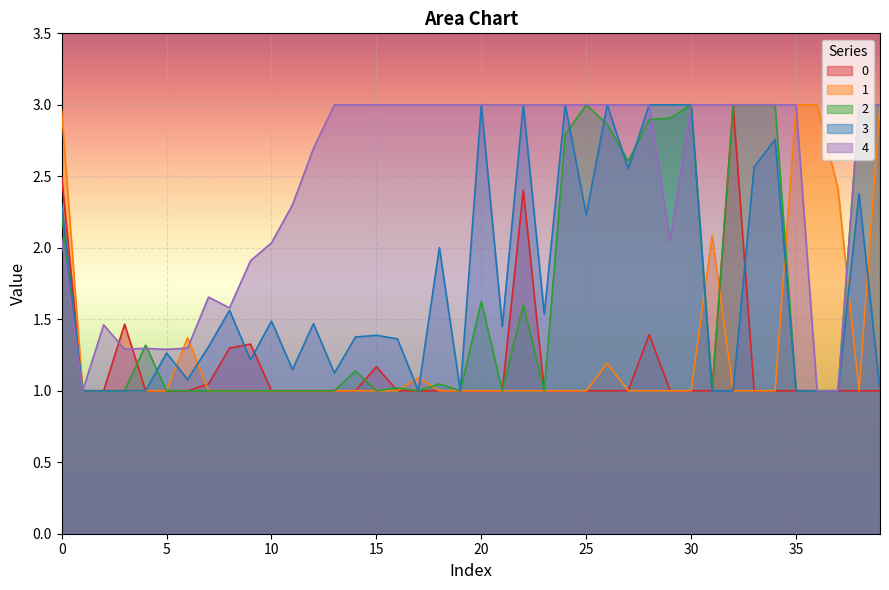

Where do 3 and 1 first cross each other?

5 and 6